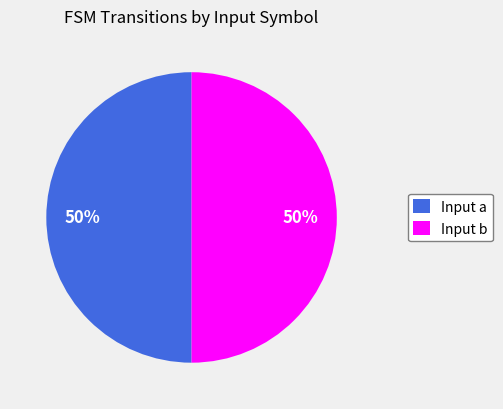

Count the number of slices in the pie.

2